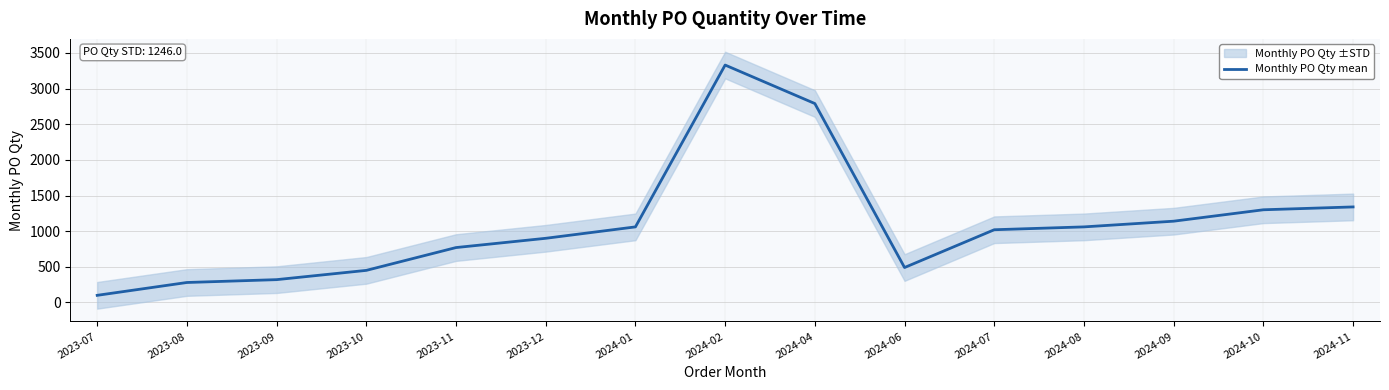

What is the difference between the values at 2024-09 and 2024-10?

160